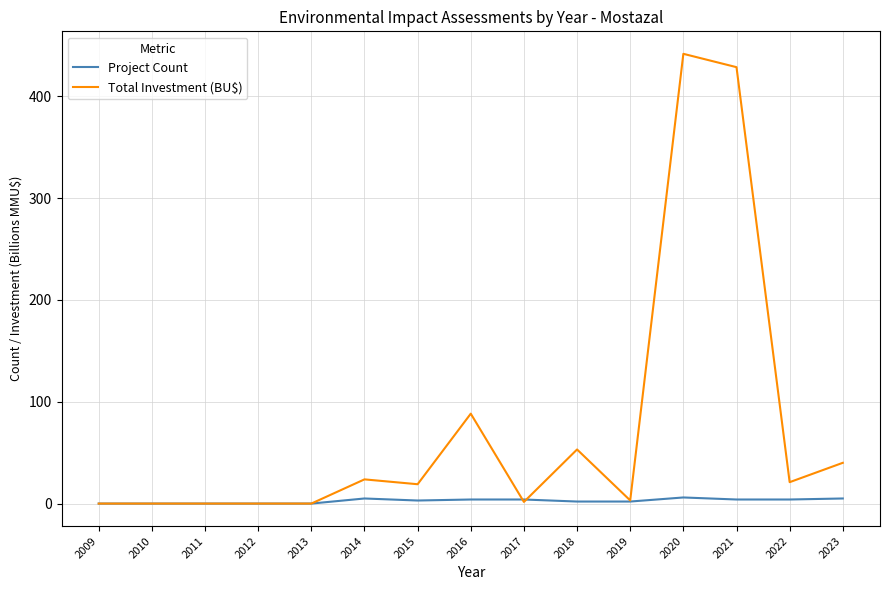

What is the difference between the highest and lowest values at 2023?

35.0